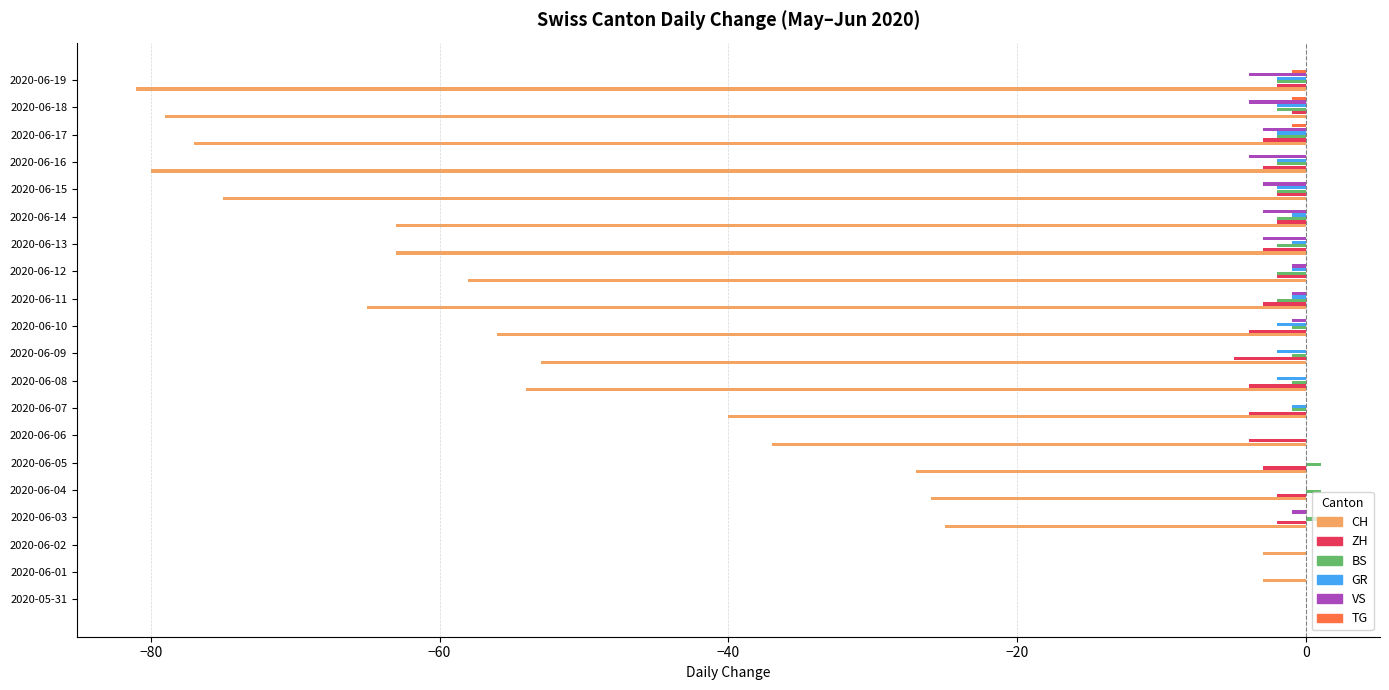

Between 2020-06-03 and 2020-06-07, which series saw the biggest shift?

CH